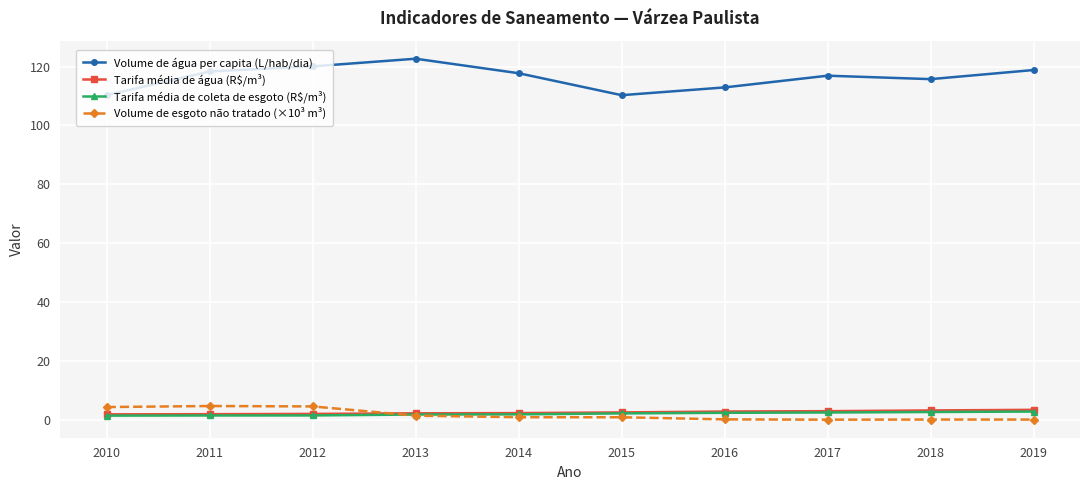

Which series has the widest spread of values?

Volume de água per capita (L/hab/dia)